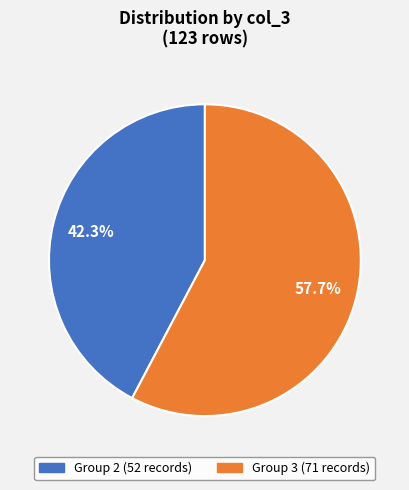

Is there a majority slice in this chart?

Yes